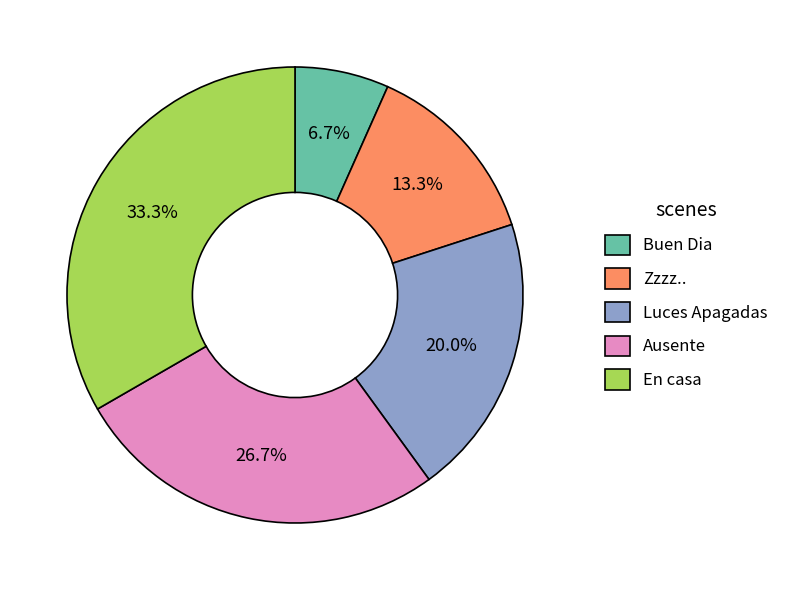

Count the number of slices in the pie.

5